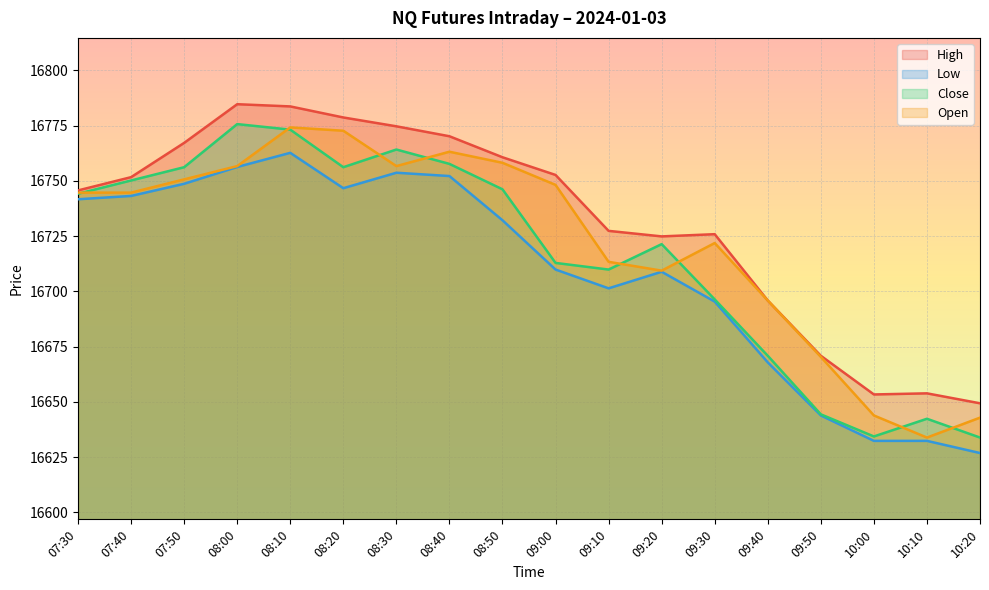

What position from the right is 10:20?

1